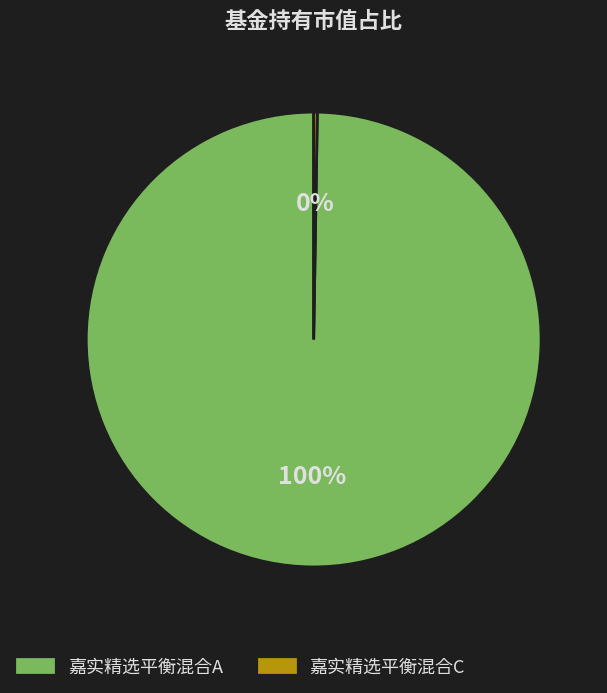

Is it true that 嘉实精选平衡混合A is 100% of the pie?

True